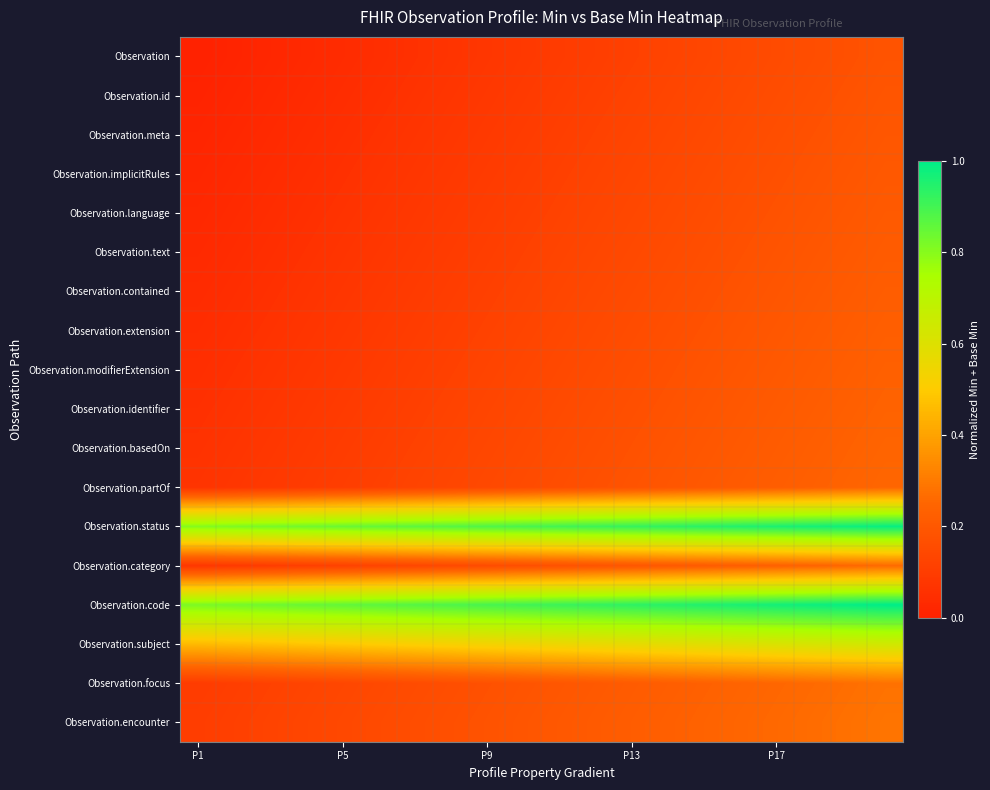

Reading left to right, transcribe all the data shown in this chart.

Observation: 0.0	0.0	0.0	0.0	0.0	0.0	0.1	0.1	0.1	0.1	0.1	0.1	0.1	0.1	0.1	0.1	0.2	0.2	0.2	0.2
Observation.id: 0.0	0.0	0.0	0.0	0.0	0.1	0.1	0.1	0.1	0.1	0.1	0.1	0.1	0.1	0.1	0.2	0.2	0.2	0.2	0.2
Observation.meta: 0.0	0.0	0.0	0.0	0.1	0.1	0.1	0.1	0.1	0.1	0.1	0.1	0.1	0.1	0.1	0.2	0.2	0.2	0.2	0.2
Observation.implicitRules: 0.0	0.0	0.0	0.0	0.1	0.1	0.1	0.1	0.1	0.1	0.1	0.1	0.1	0.1	0.2	0.2	0.2	0.2	0.2	0.2
Observation.language: 0.0	0.0	0.0	0.1	0.1	0.1	0.1	0.1	0.1	0.1	0.1	0.1	0.1	0.1	0.2	0.2	0.2	0.2	0.2	0.2
Observation.text: 0.0	0.0	0.0	0.1	0.1	0.1	0.1	0.1	0.1	0.1	0.1	0.1	0.1	0.2	0.2	0.2	0.2	0.2	0.2	0.2
Observation.contained: 0.0	0.0	0.1	0.1	0.1	0.1	0.1	0.1	0.1	0.1	0.1	0.1	0.2	0.2	0.2	0.2	0.2	0.2	0.2	0.2
Observation.extension: 0.0	0.1	0.1	0.1	0.1	0.1	0.1	0.1	0.1	0.1	0.1	0.1	0.2	0.2	0.2	0.2	0.2	0.2	0.2	0.2
Observation.modifierExtension: 0.0	0.1	0.1	0.1	0.1	0.1	0.1	0.1	0.1	0.1	0.1	0.2	0.2	0.2	0.2	0.2	0.2	0.2	0.2	0.2
Observation.identifier: 0.1	0.1	0.1	0.1	0.1	0.1	0.1	0.1	0.1	0.1	0.2	0.2	0.2	0.2	0.2	0.2	0.2	0.2	0.2	0.2
Observation.basedOn: 0.1	0.1	0.1	0.1	0.1	0.1	0.1	0.1	0.1	0.1	0.2	0.2	0.2	0.2	0.2	0.2	0.2	0.2	0.2	0.2
Observation.partOf: 0.1	0.1	0.1	0.1	0.1	0.1	0.1	0.1	0.1	0.2	0.2	0.2	0.2	0.2	0.2	0.2	0.2	0.2	0.2	0.2
Observation.status: 0.8	0.8	0.8	0.8	0.8	0.9	0.9	0.9	0.9	0.9	0.9	0.9	0.9	0.9	0.9	0.9	1.0	1.0	1.0	1.0
Observation.category: 0.1	0.1	0.1	0.1	0.1	0.1	0.1	0.1	0.2	0.2	0.2	0.2	0.2	0.2	0.2	0.2	0.2	0.2	0.3	0.3
Observation.code: 0.8	0.8	0.8	0.8	0.9	0.9	0.9	0.9	0.9	0.9	0.9	0.9	0.9	0.9	1.0	1.0	1.0	1.0	1.0	1.0
Observation.subject: 0.5	0.5	0.5	0.5	0.5	0.5	0.5	0.5	0.5	0.5	0.6	0.6	0.6	0.6	0.6	0.6	0.6	0.6	0.6	0.6
Observation.focus: 0.1	0.1	0.1	0.1	0.1	0.1	0.2	0.2	0.2	0.2	0.2	0.2	0.2	0.2	0.2	0.2	0.3	0.3	0.3	0.3
Observation.encounter: 0.1	0.1	0.1	0.1	0.1	0.2	0.2	0.2	0.2	0.2	0.2	0.2	0.2	0.2	0.2	0.2	0.3	0.3	0.3	0.3